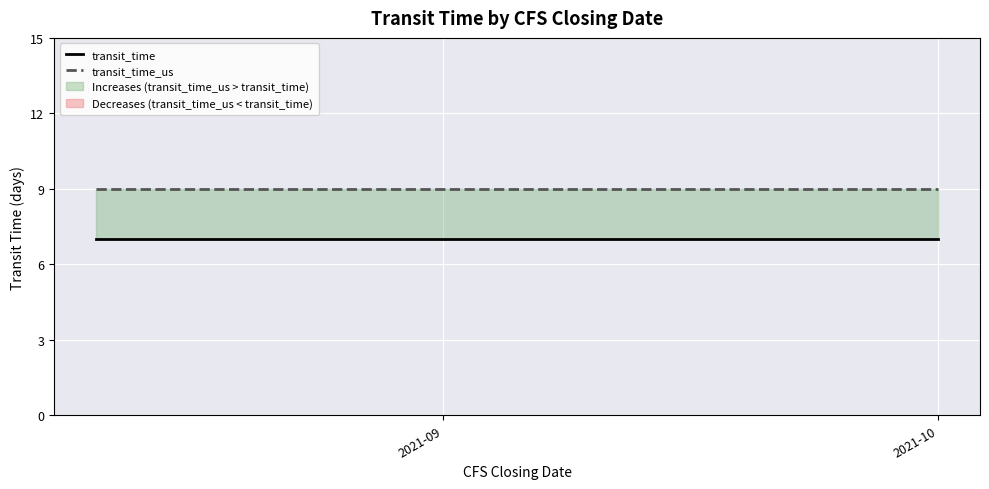

What are all the series names shown in the legend?

transit_time, transit_time_us